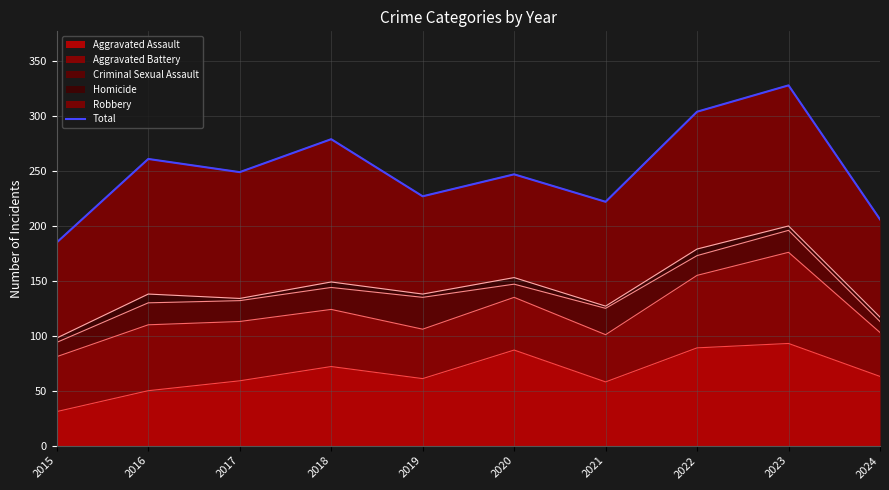

Does the chart display data point markers on the line(s)?

No